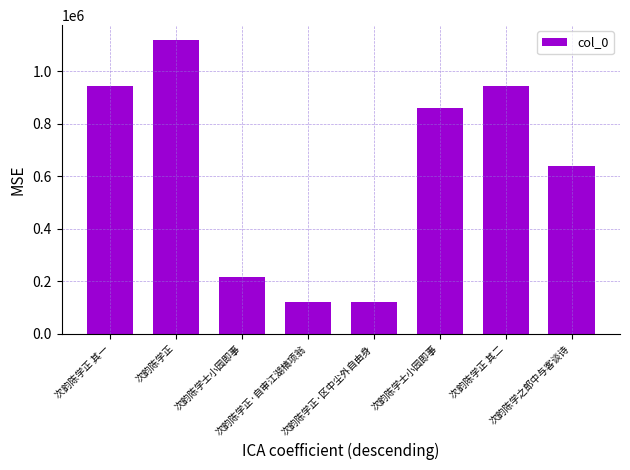

True or false: the data shows 858740 at 次韵陈学士小园即事.

True